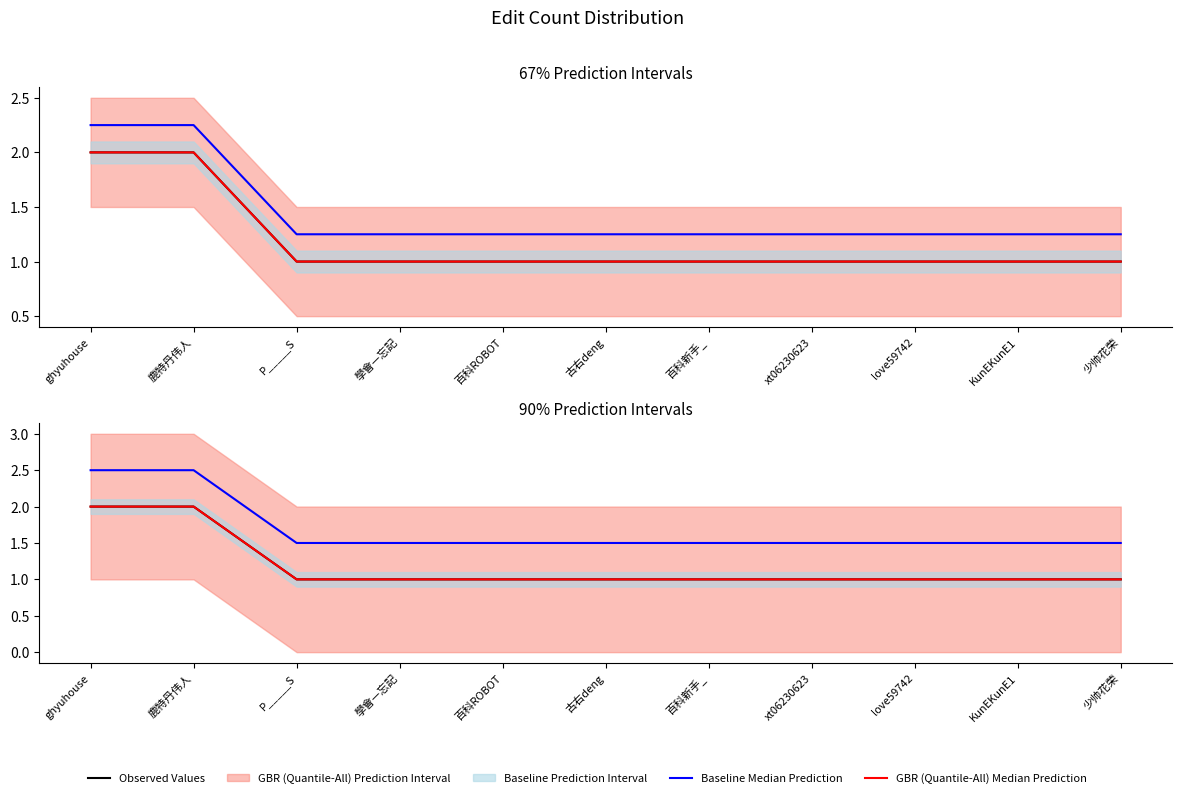

The Observed Values series shows 1.0 at love59742. True or false?

True